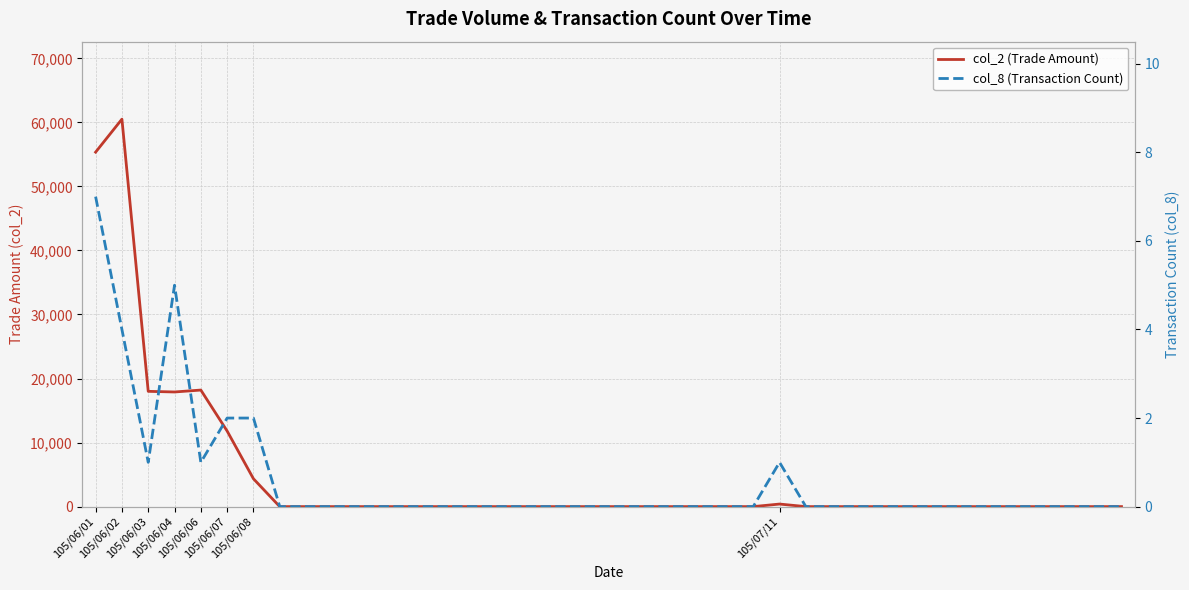

At which category does col_2 (Trade Amount) reach its first local peak?

105/06/02